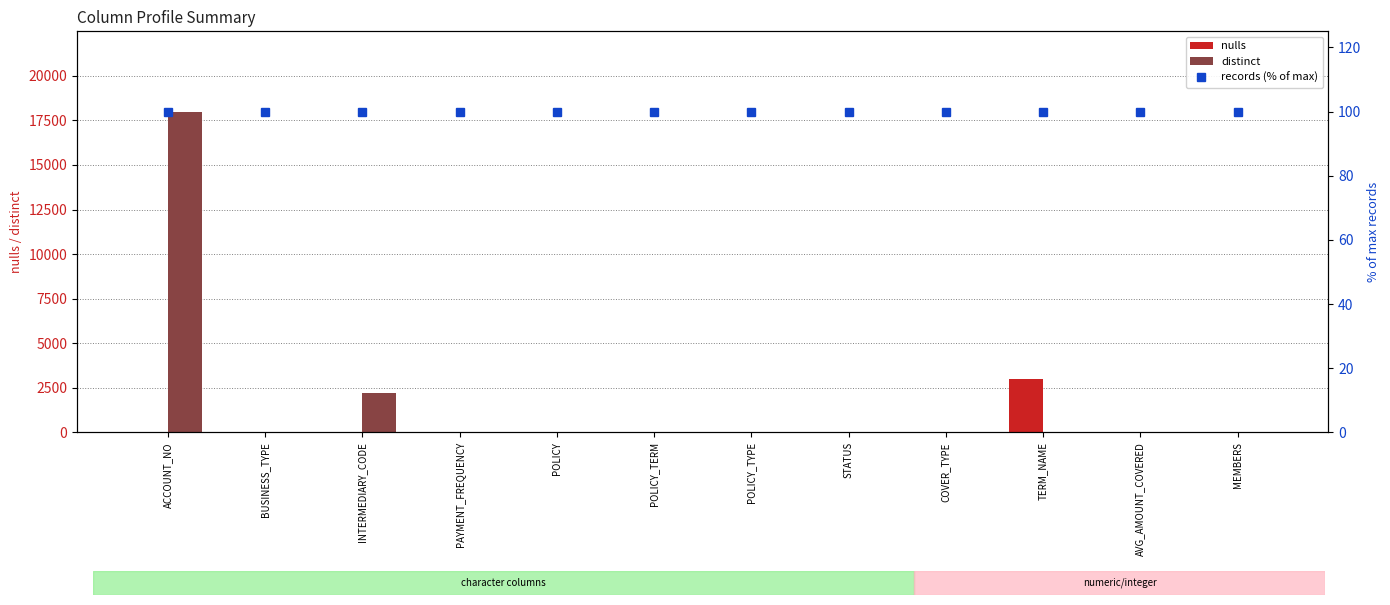

What is the average value of the distinct series?

1686